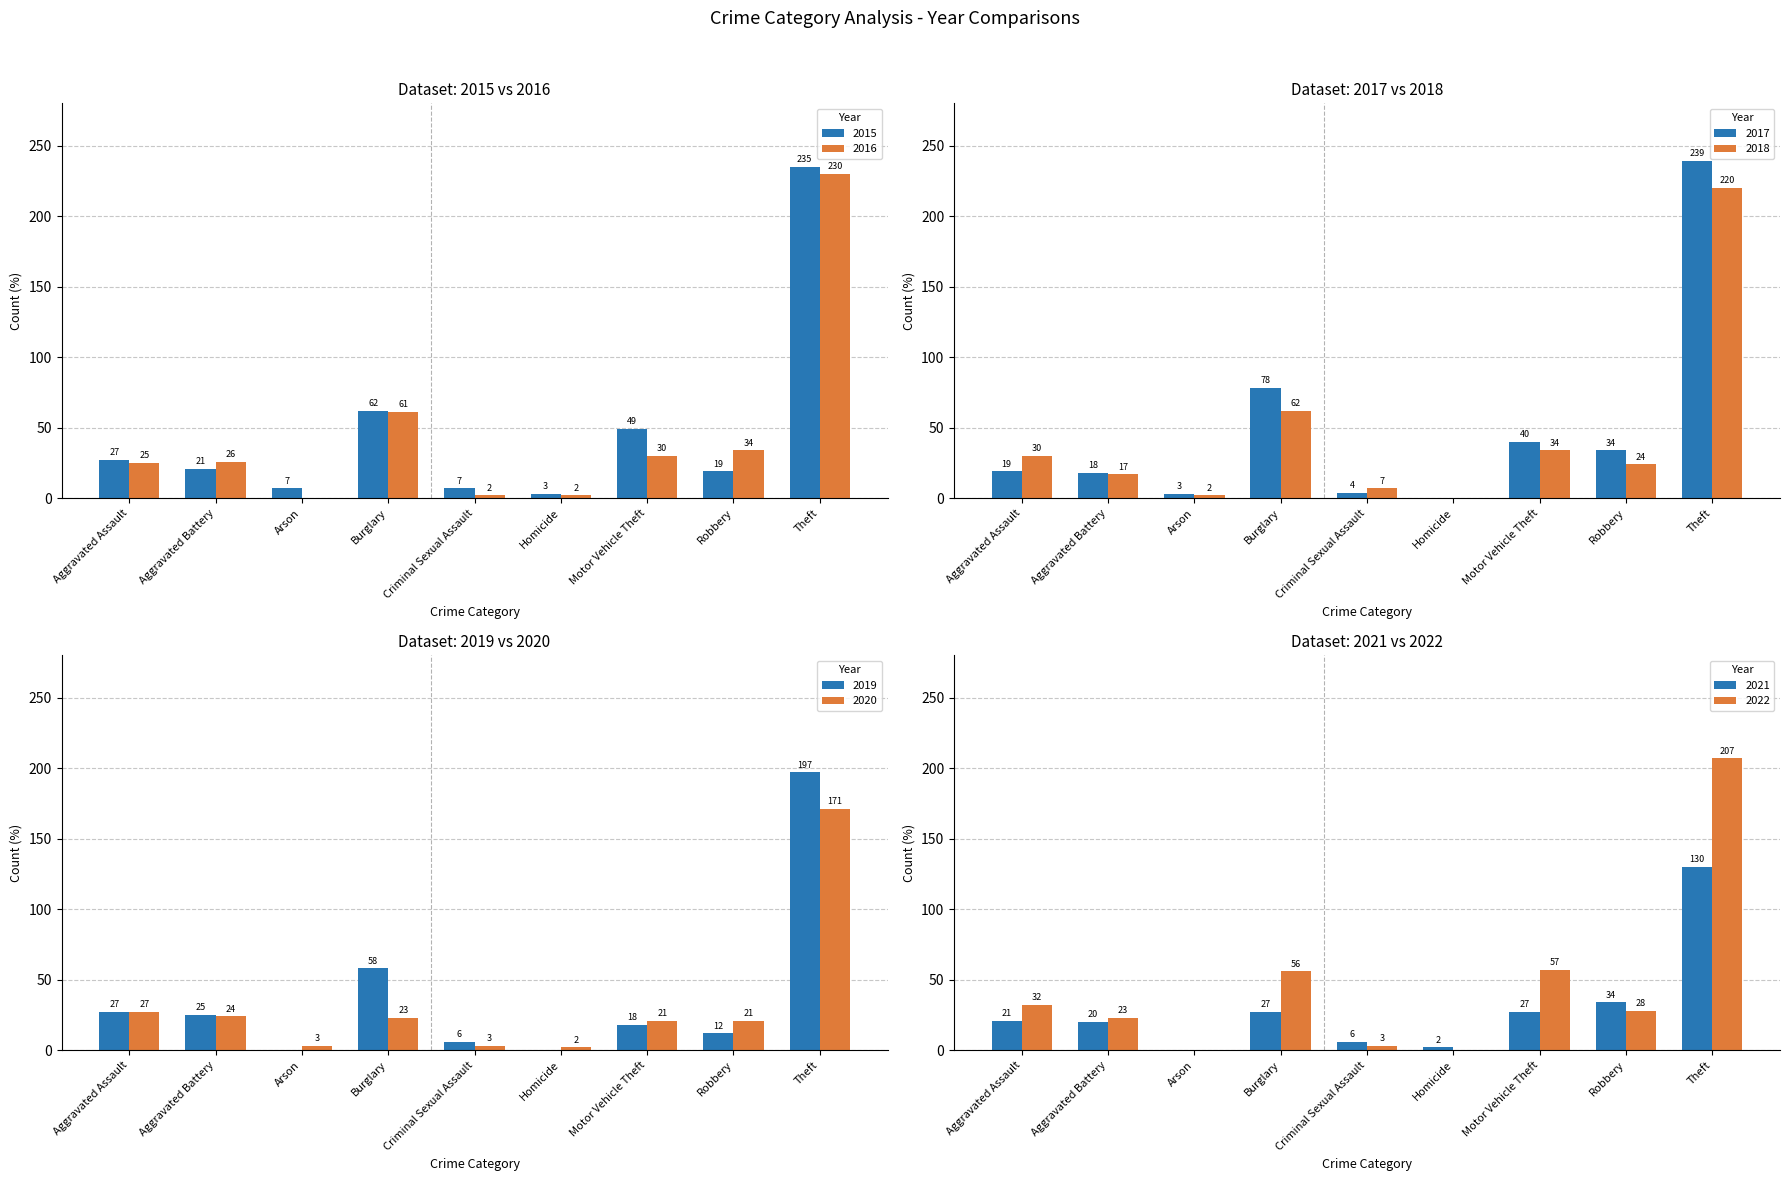

The 2016 series shows 362 at Theft. True or false?

False